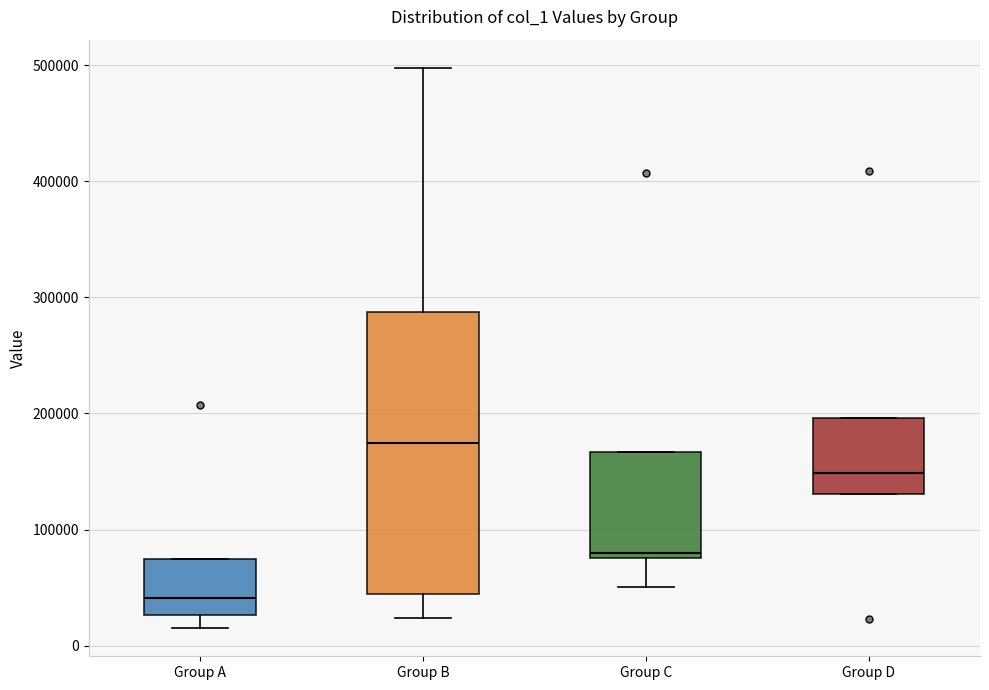

Comparing the boxes themselves (not the whiskers), which one is the tallest?

Group B